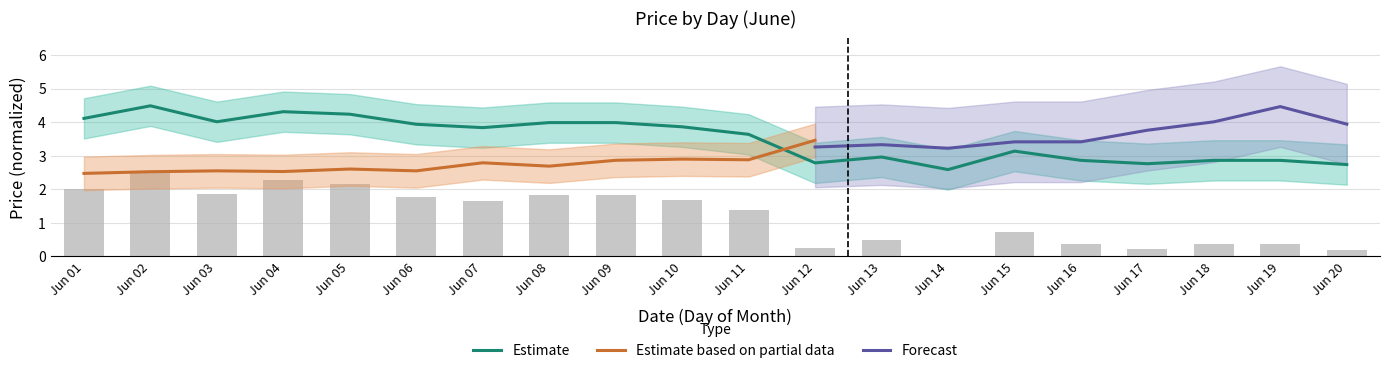

True or false: Estimate has a value of 2.8 at Jun 17.

True